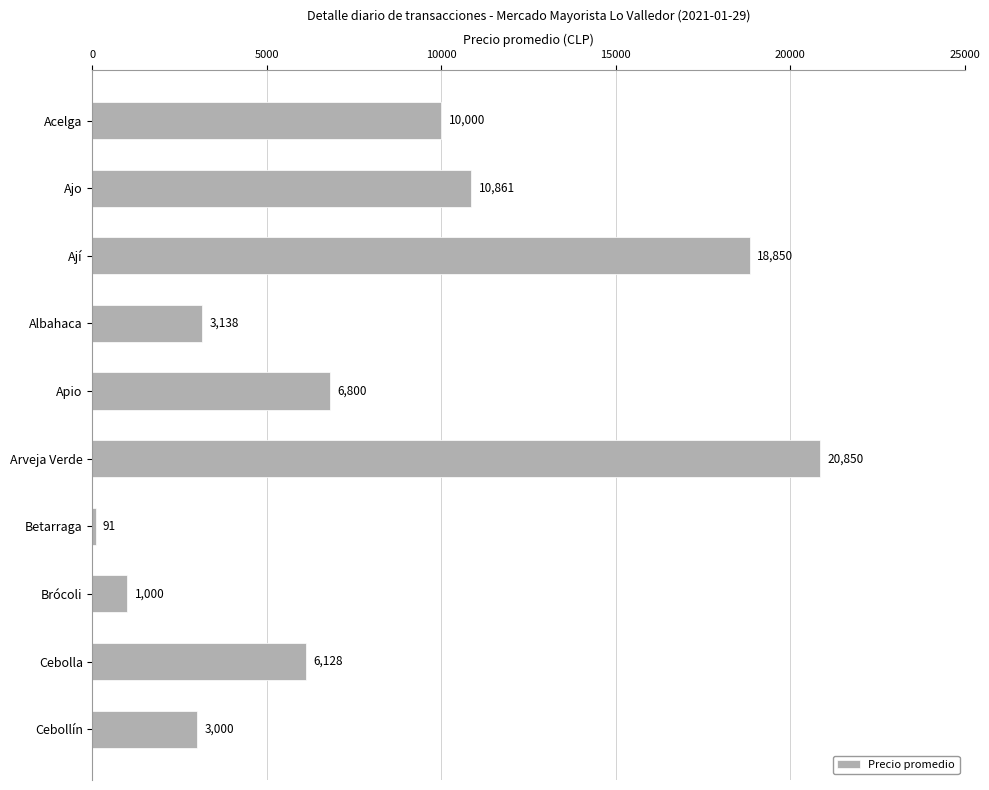

Reading top to bottom, what are all the values shown in this chart?

10000	10861	18850	3138	6800	20850	91	1000	6128	3000